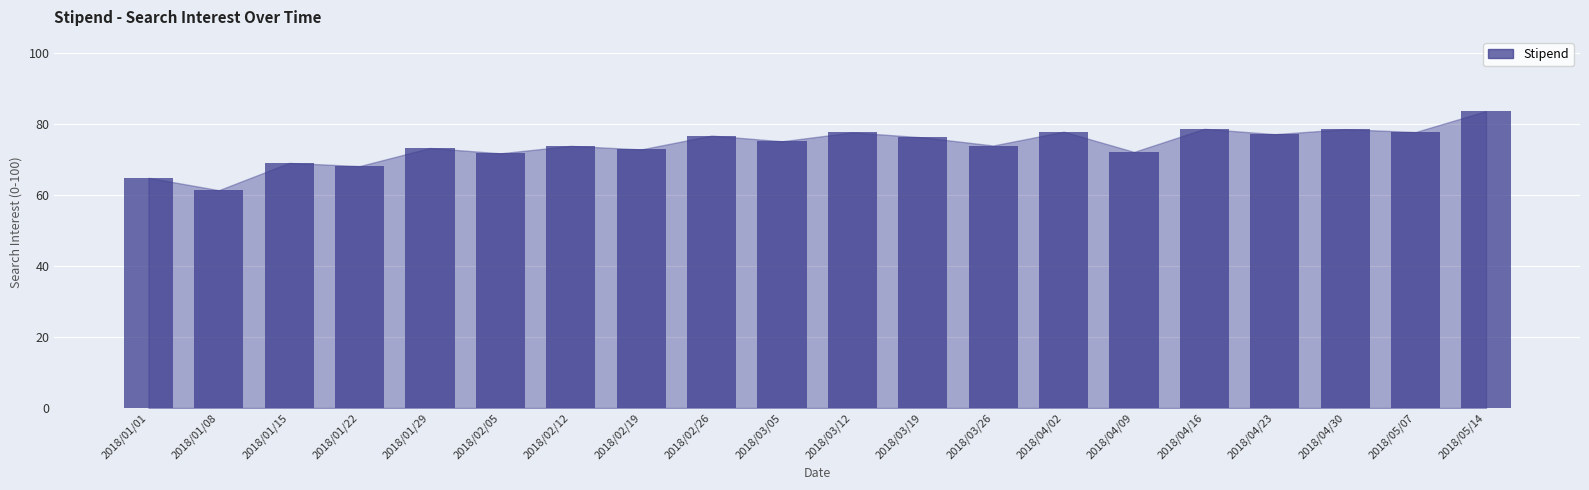

Which label corresponds to the smallest value in the chart?

2018/01/08